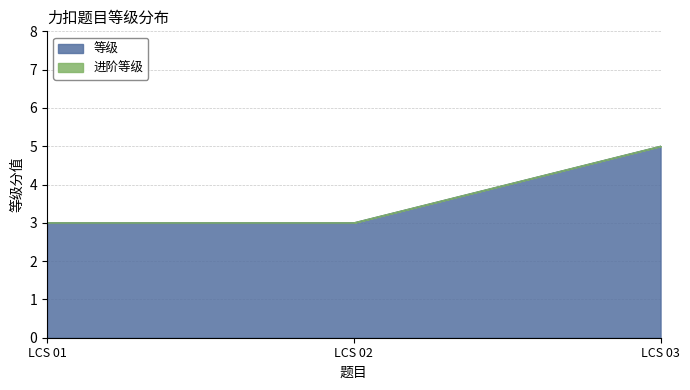

What value does the data have at LCS 02?

3